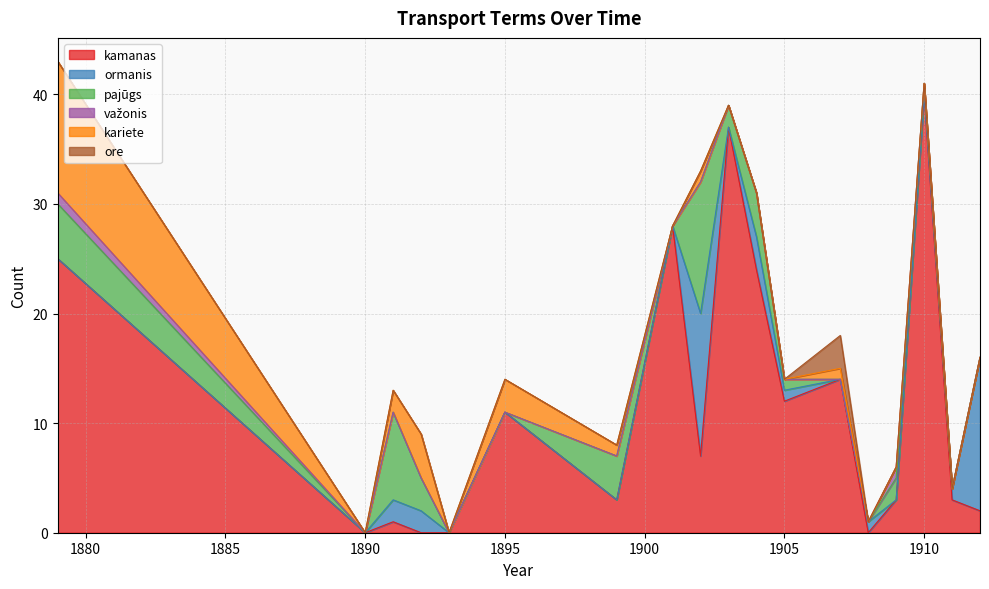

Which series has the largest total across all categories?

kamanas